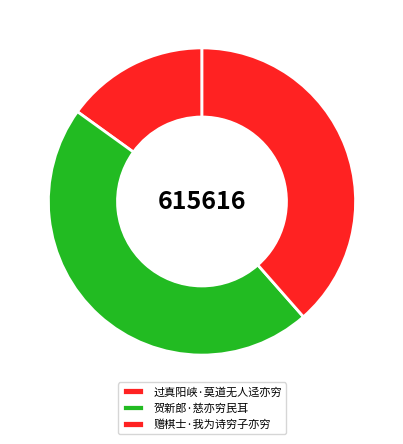

Rank the categories by value from lowest to highest.

过真阳峡·莫道无人迳亦穷, 赠棋士·我为诗穷子亦穷, 贺新郎·慈亦穷民耳